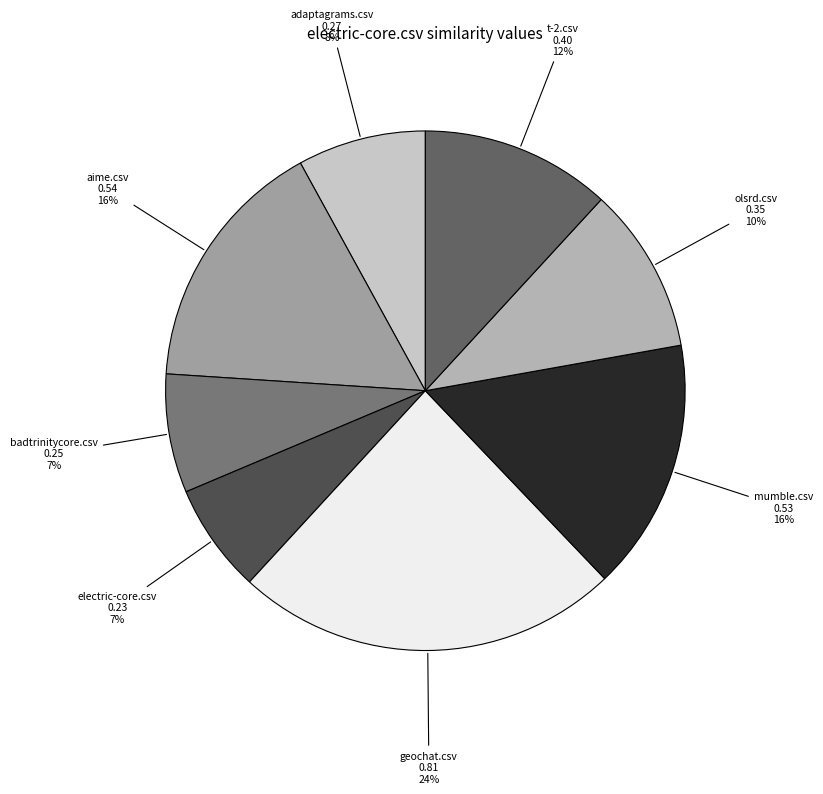

The mumble.csv slice represents 16% of the pie. True or false?

True